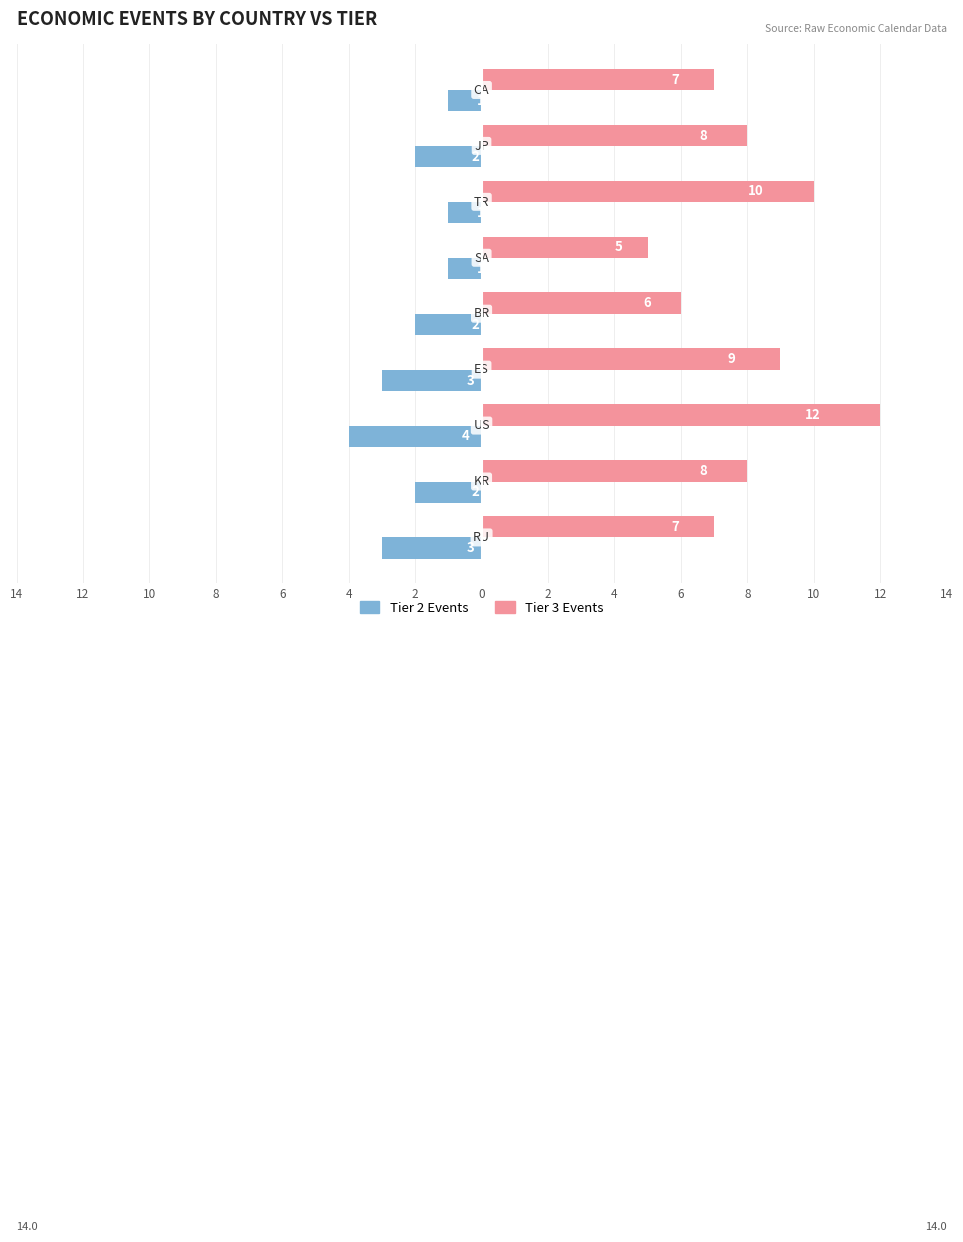

What is the sum of all Tier 2 Events values?

-19